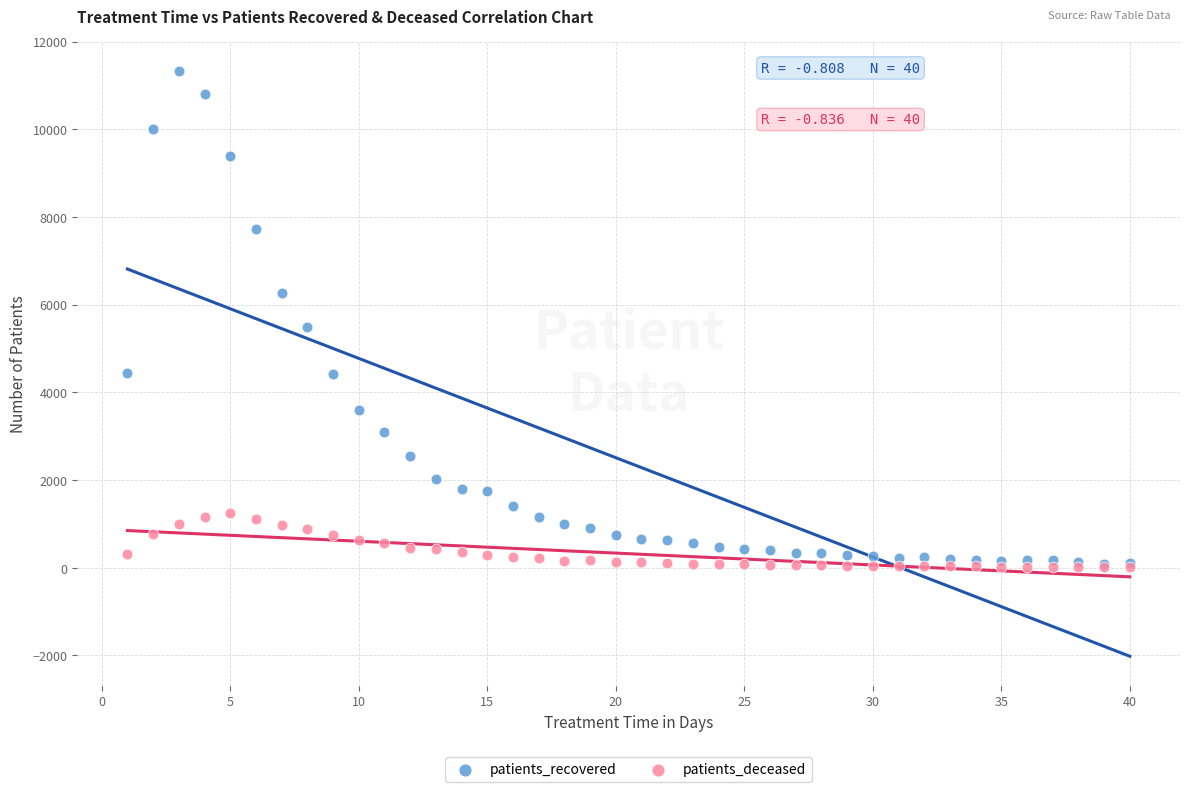

Across all series, what Y value is closest to 5674?

5489